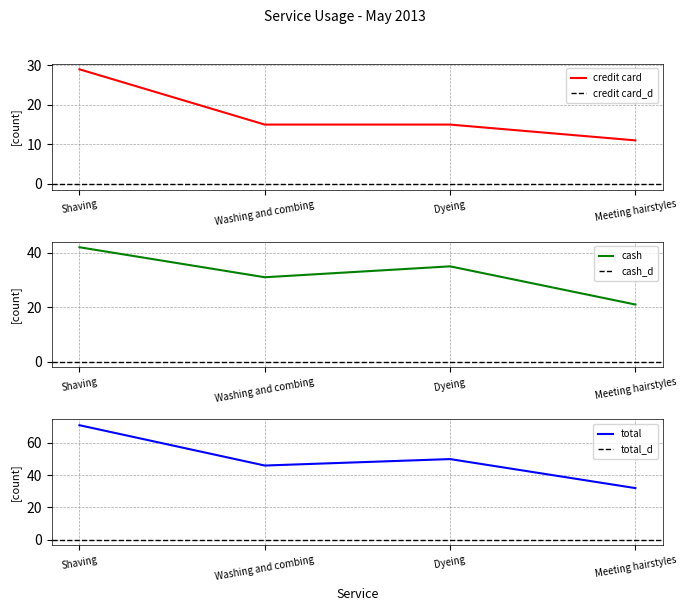

What is the value of the How many times by credit card point at the 1st from the left?

29